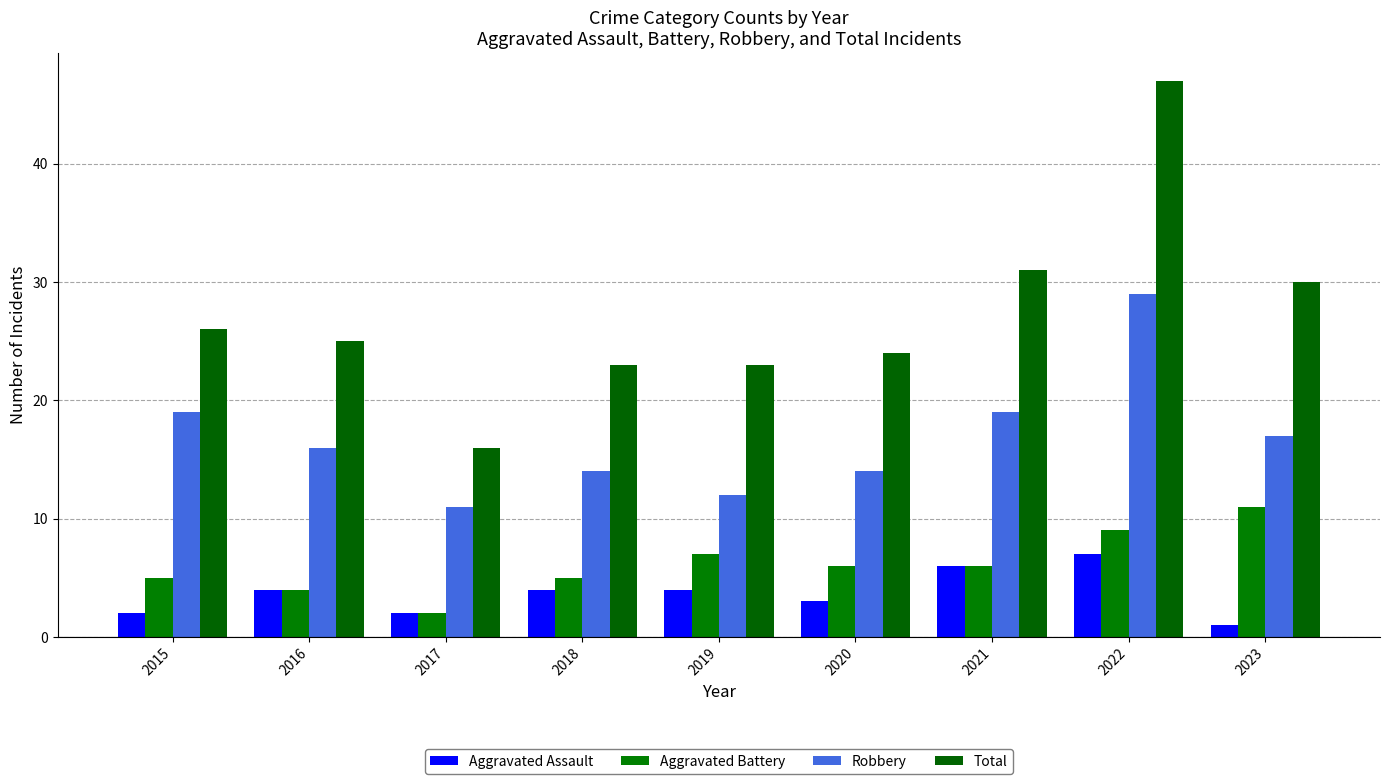

How many data points does each series have?

9